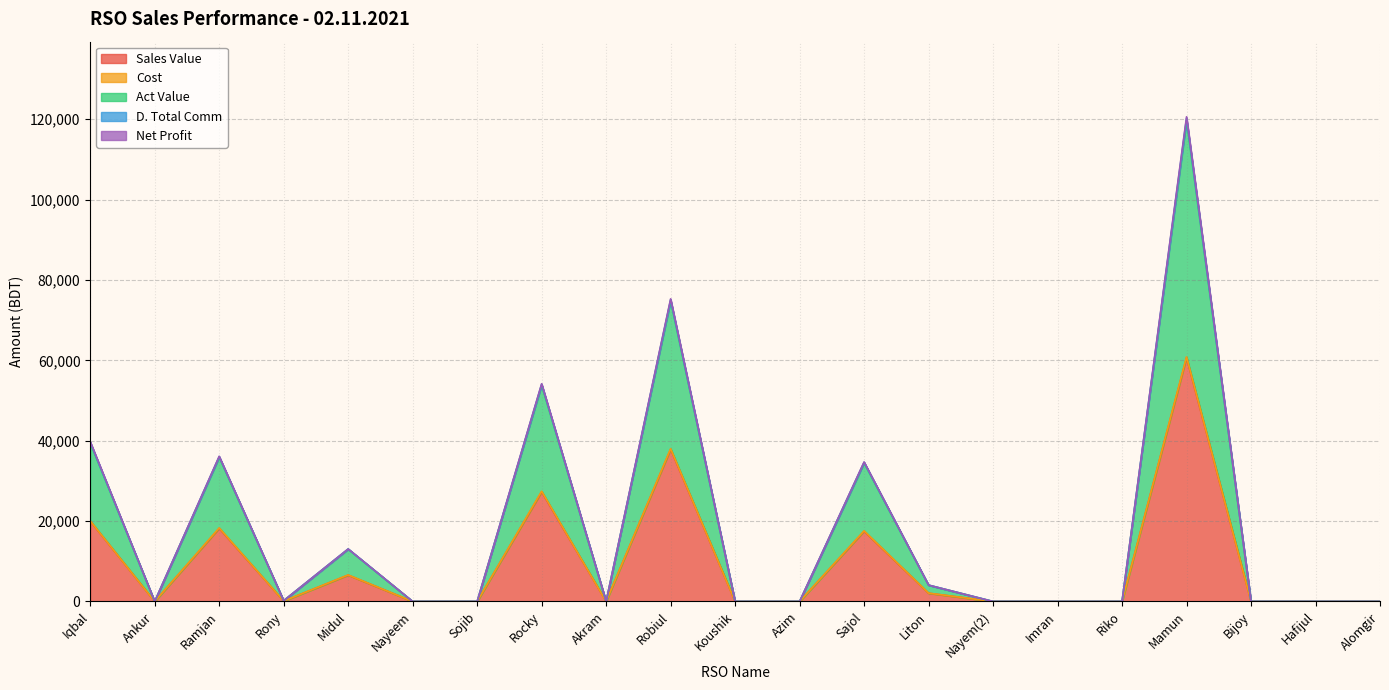

At which label is Sales Value closest to 30331?

Rocky